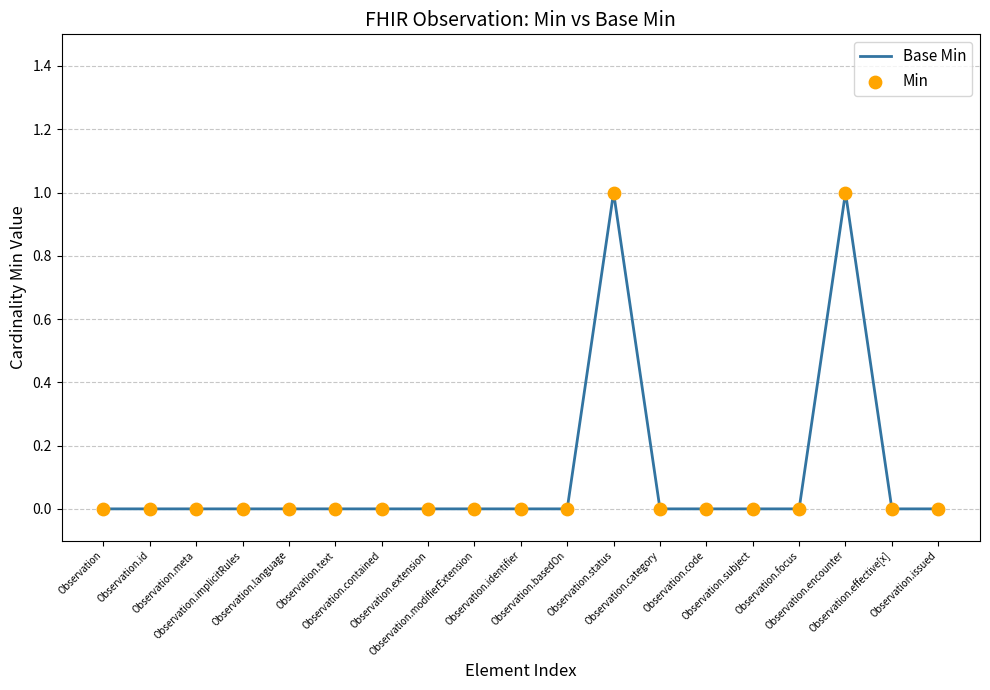

Does the chart have visible grid lines?

Yes